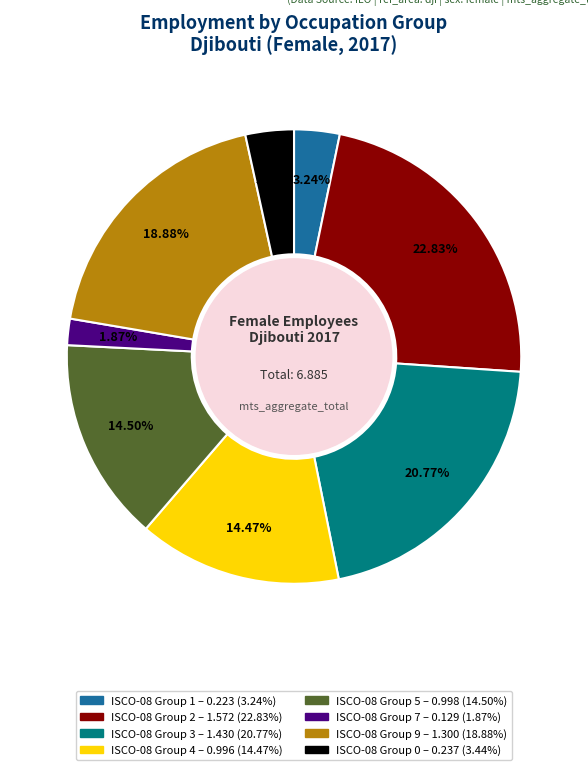

Is there any slice that represents more than half of the pie?

No